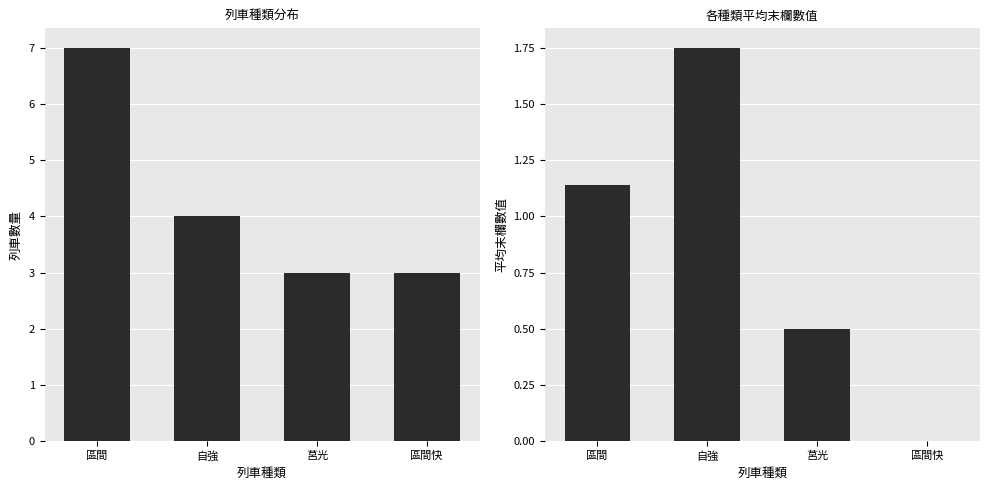

What are all the series names shown in the legend?

列車數量, 平均末欄值